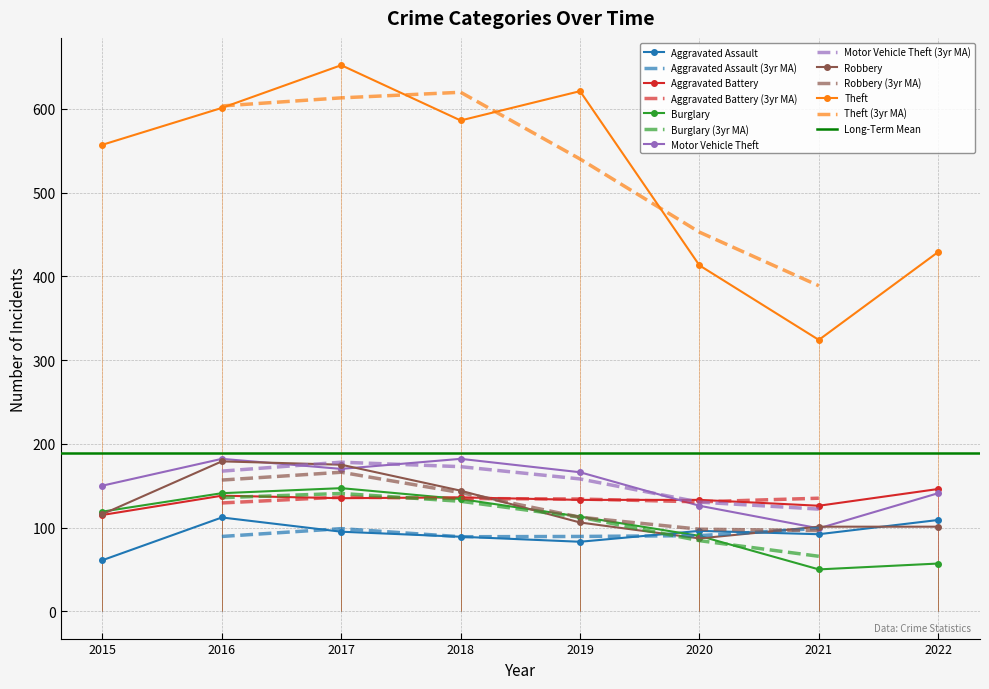

What is the spread (max minus min) of values at 2020?

326